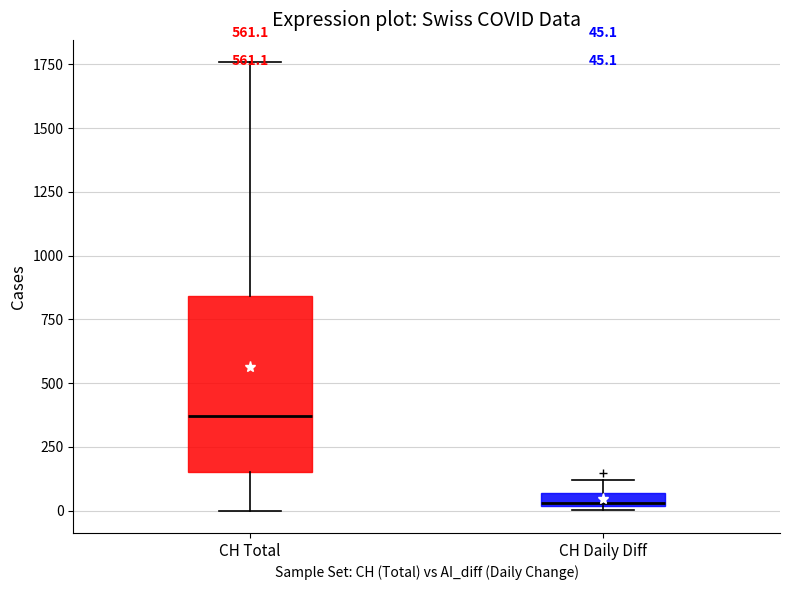

Which box's median line is the lowest?

CH Daily Diff